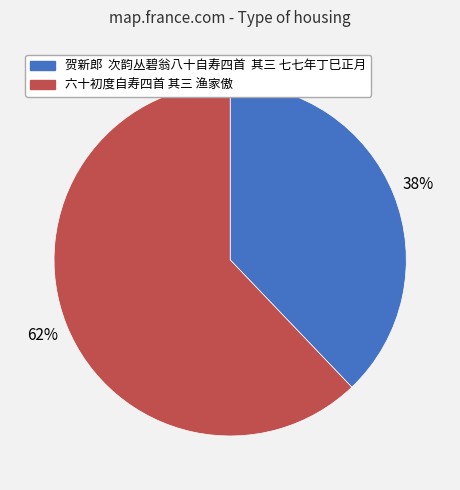

Is it true that 六十初度自寿四首 其三 渔家傲 is 62% of the pie?

True